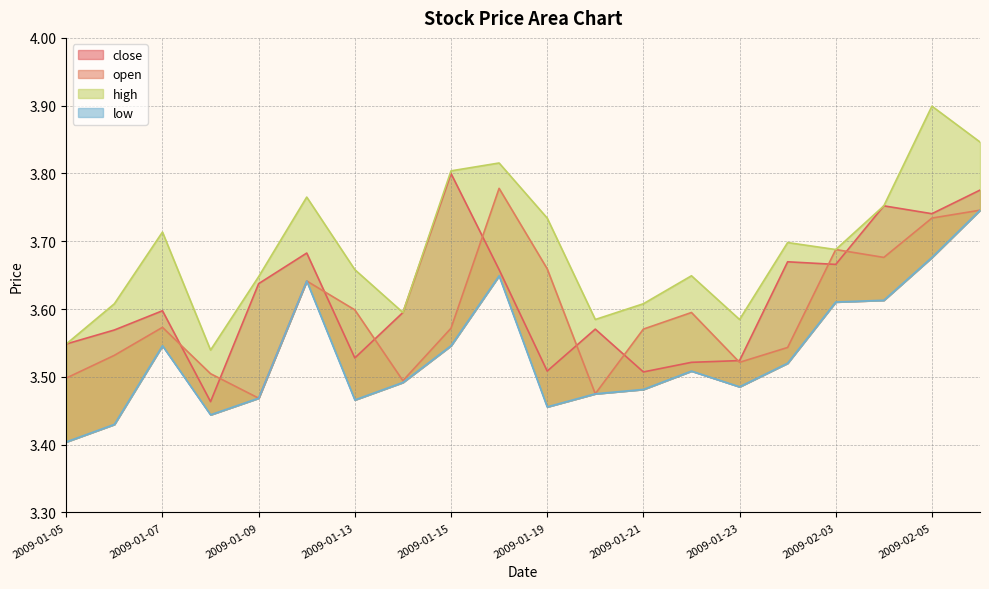

What is the difference between the highest and lowest values at 2009-01-19?

0.3